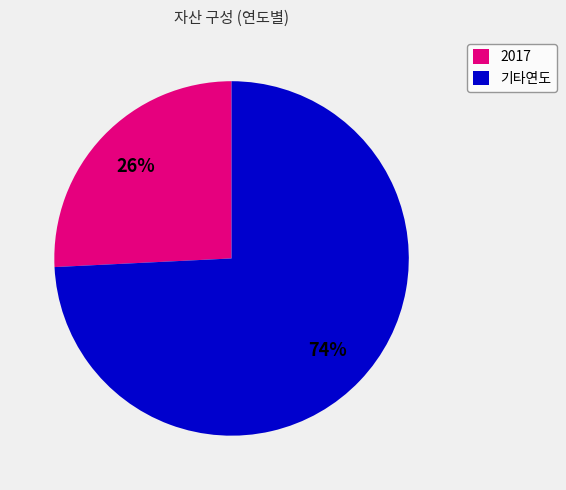

To the nearest percent, what is the difference between the largest and smallest slice percentages?

48%